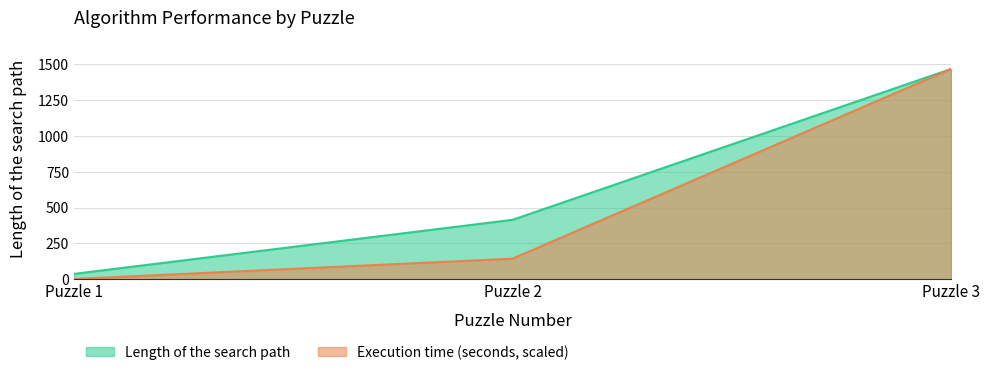

What are all the series names shown in the legend?

Length of the search path, Execution time (seconds)